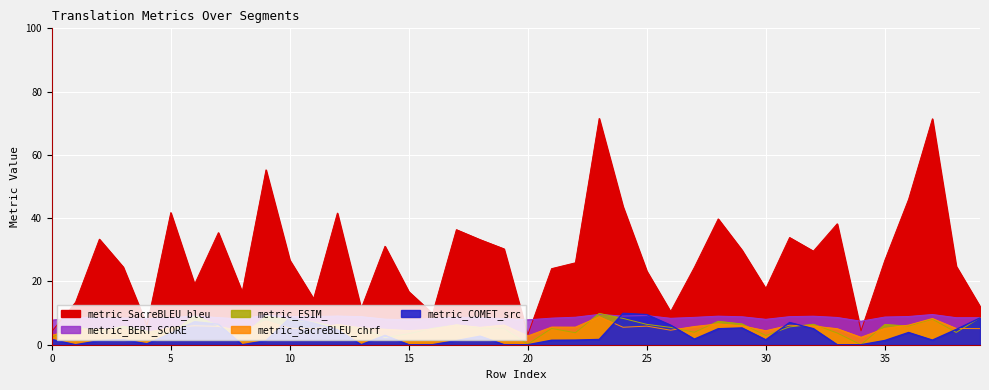

True or false: metric_COMET_src has a value of 4.7 at 18.

False